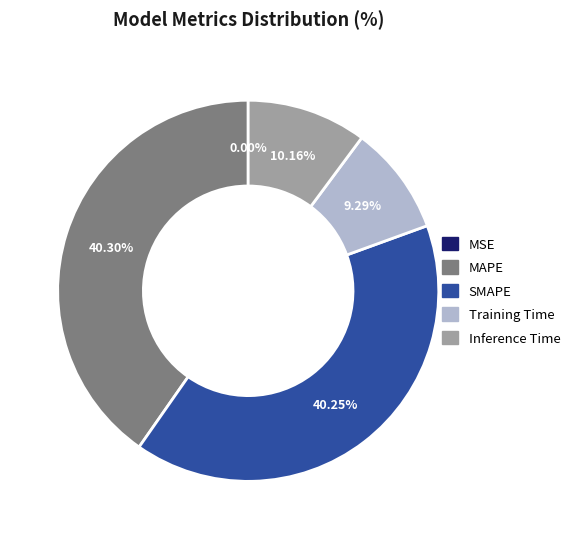

Between Training Time and MAPE, which is larger?

MAPE